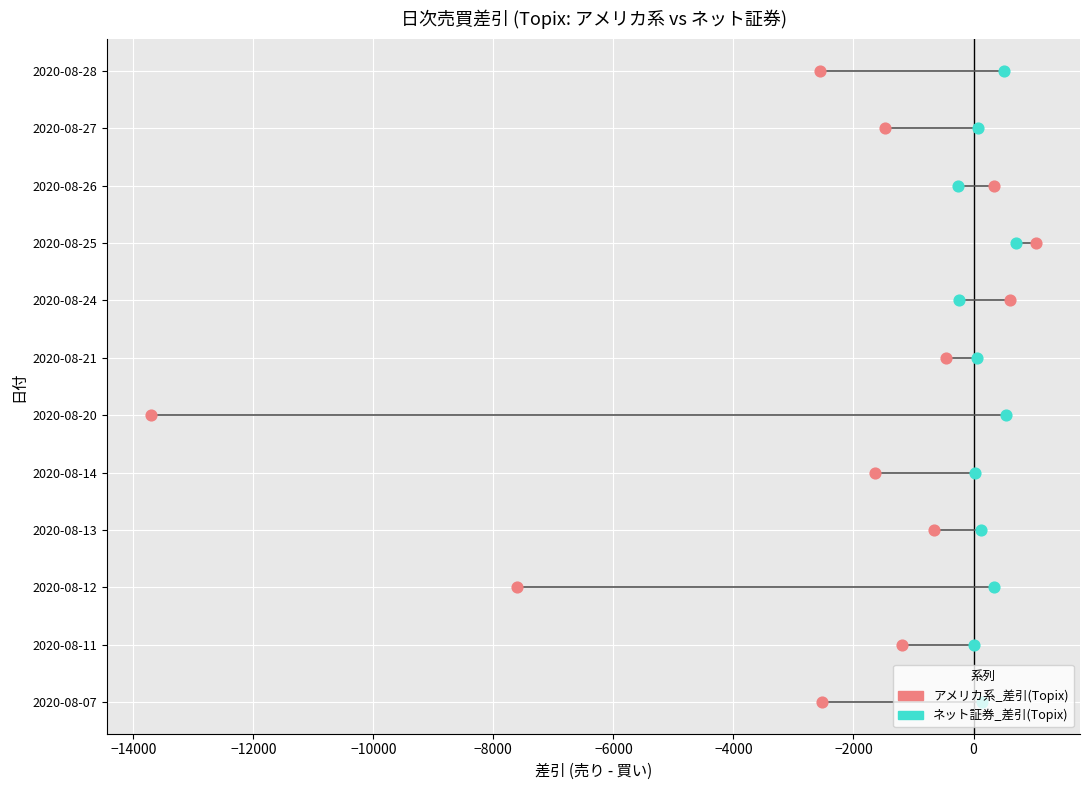

Which series contains the highest Y value?

アメリカ系_差引(Topix)